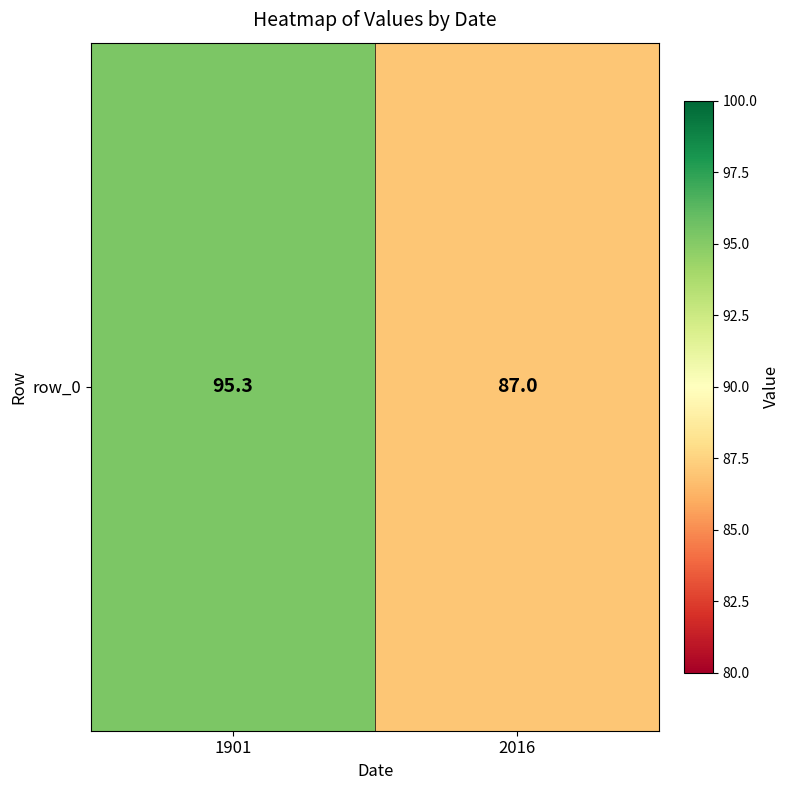

What is the sum of all values?

182.3